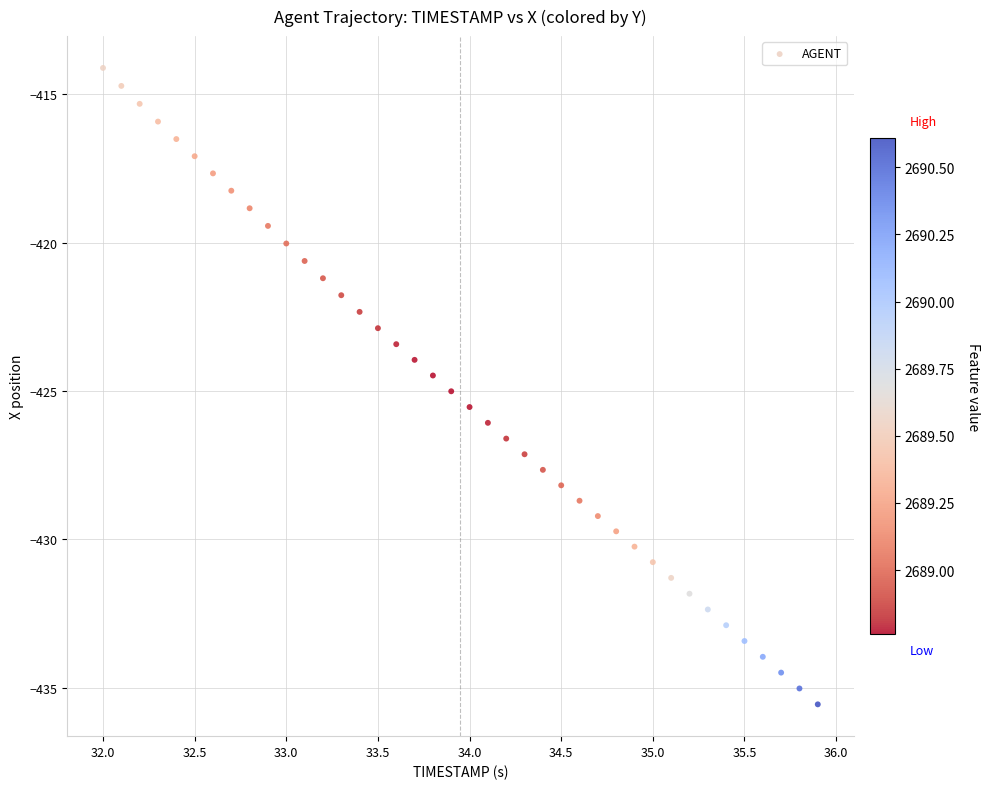

What is the range of Y values (max minus min)?

21.4